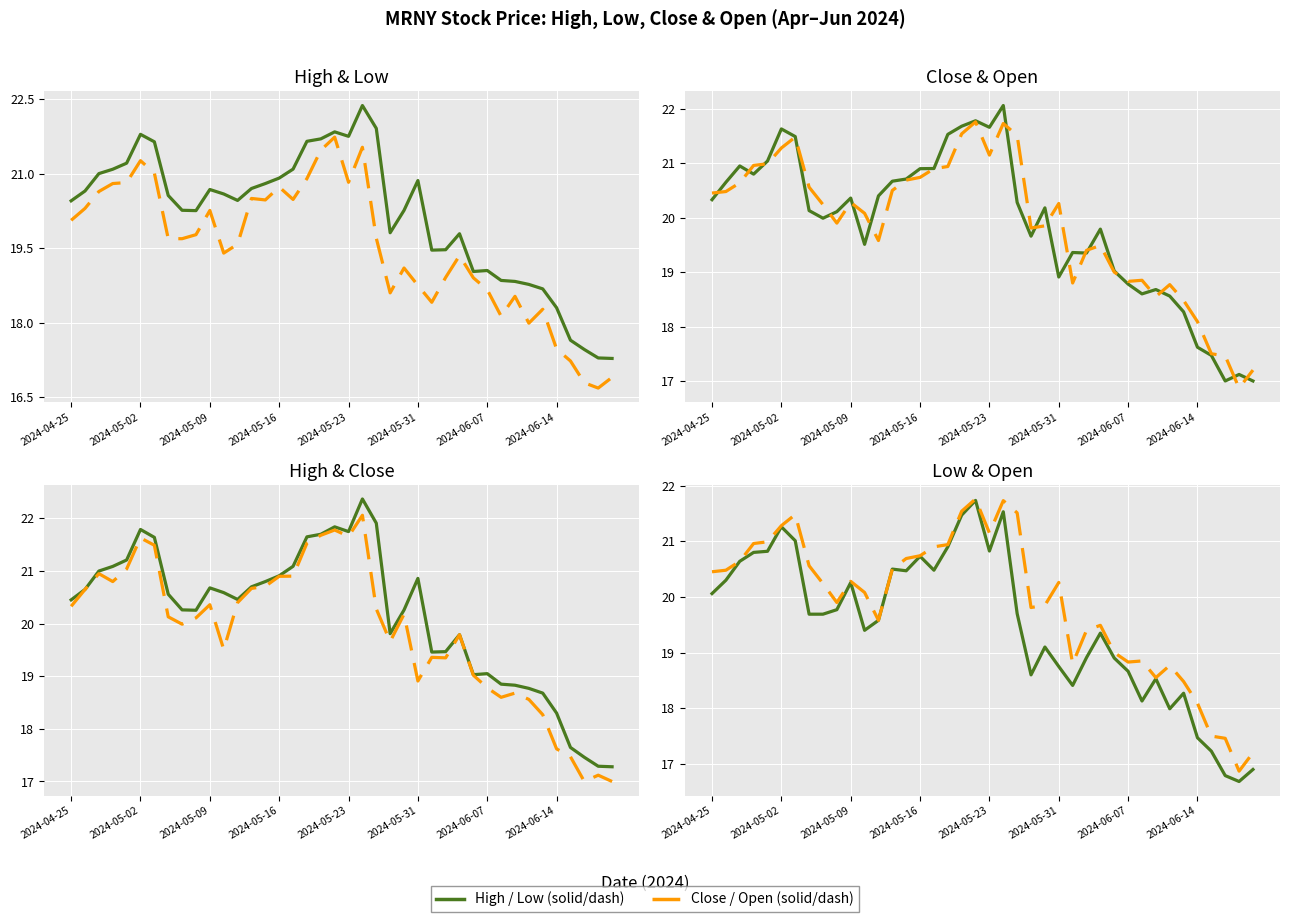

True or false: Low and High cross at least once.

False